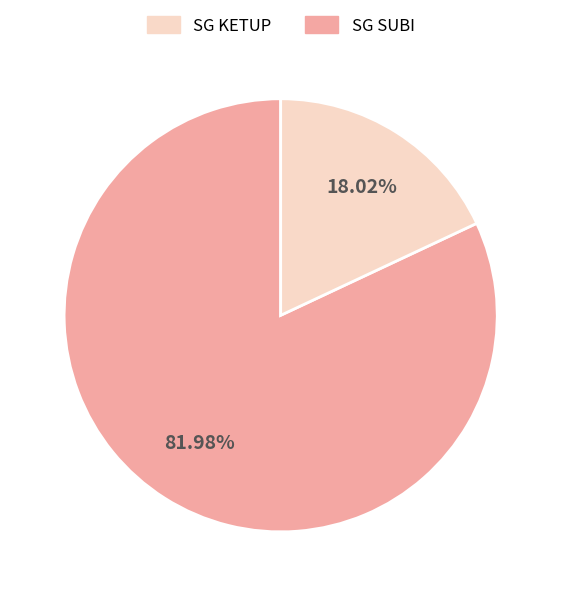

Is there any slice that represents more than half of the pie?

Yes